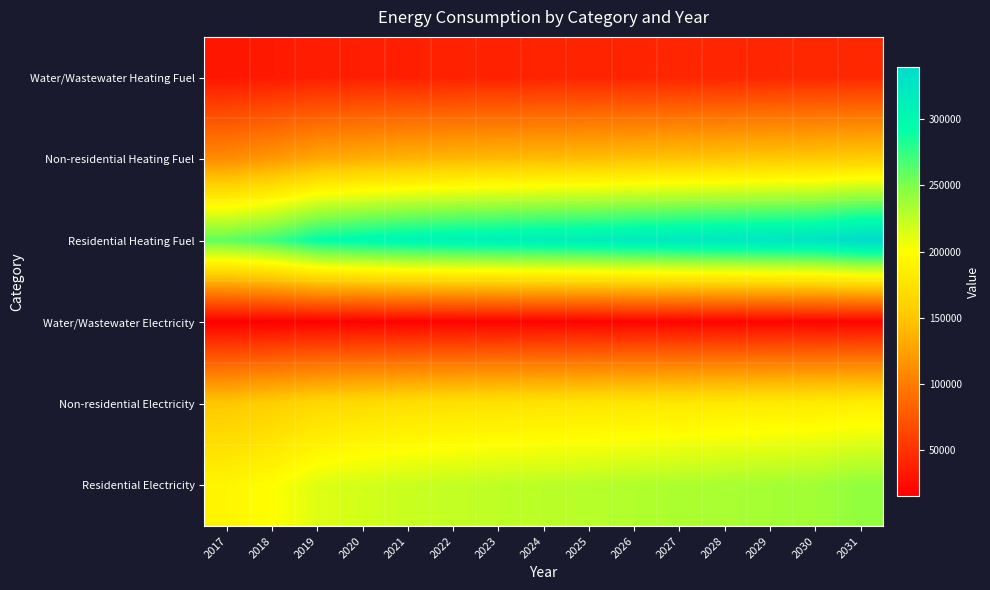

Reading left to right, extract all data points from this chart.

Water/Wastewater Heating Fuel: 2017=30470.6	2018=32619.7	2019=35432.2	2020=36750.3	2021=37737.3	2022=38393.5	2023=38890.8	2024=39304.6	2025=39715.2	2026=40286.8	2027=40769.9	2028=41171.8	2029=41661.6	2030=41981.1	2031=42635.2
Non-residential Heating Fuel: 2017=111006.3	2018=118868.8	2019=129150.6	2020=133989.0	2021=137617.9	2022=140037.1	2023=141851.5	2024=143363.6	2025=144875.6	2026=146992.4	2027=148806.8	2028=150318.9	2029=152133.3	2030=153342.9	2031=155762.1
Residential Heating Fuel: 2017=260465.9	2018=271665.2	2019=293107.2	2020=300162.7	2021=305454.3	2022=308982.1	2023=311627.9	2024=313832.7	2025=316037.6	2026=319124.3	2027=321770.2	2028=323975.0	2029=326620.8	2030=328384.7	2031=339609.0
Water/Wastewater Electricity: 2017=15099.1	2018=15705.9	2019=16496.4	2020=16873.6	2021=17158.0	2022=17349.1	2023=17487.4	2024=17603.3	2025=17722.2	2026=17891.8	2027=18043.7	2028=18170.8	2029=18316.1	2030=18419.5	2031=18612.1
Non-residential Electricity: 2017=151408.6	2018=157397.3	2019=165228.7	2020=168914.0	2021=171678.0	2022=173520.7	2023=174902.7	2024=176054.4	2025=177206.1	2026=178818.4	2027=180200.4	2028=181352.1	2029=182734.1	2030=183655.4	2031=185498.1
Residential Electricity: 2017=192154.4	2018=199754.7	2019=213022.0	2020=217773.4	2021=221336.9	2022=223712.5	2023=225494.3	2024=226979.1	2025=228463.9	2026=230542.6	2027=232324.4	2028=233809.2	2029=235590.9	2030=236778.8	2031=242891.2